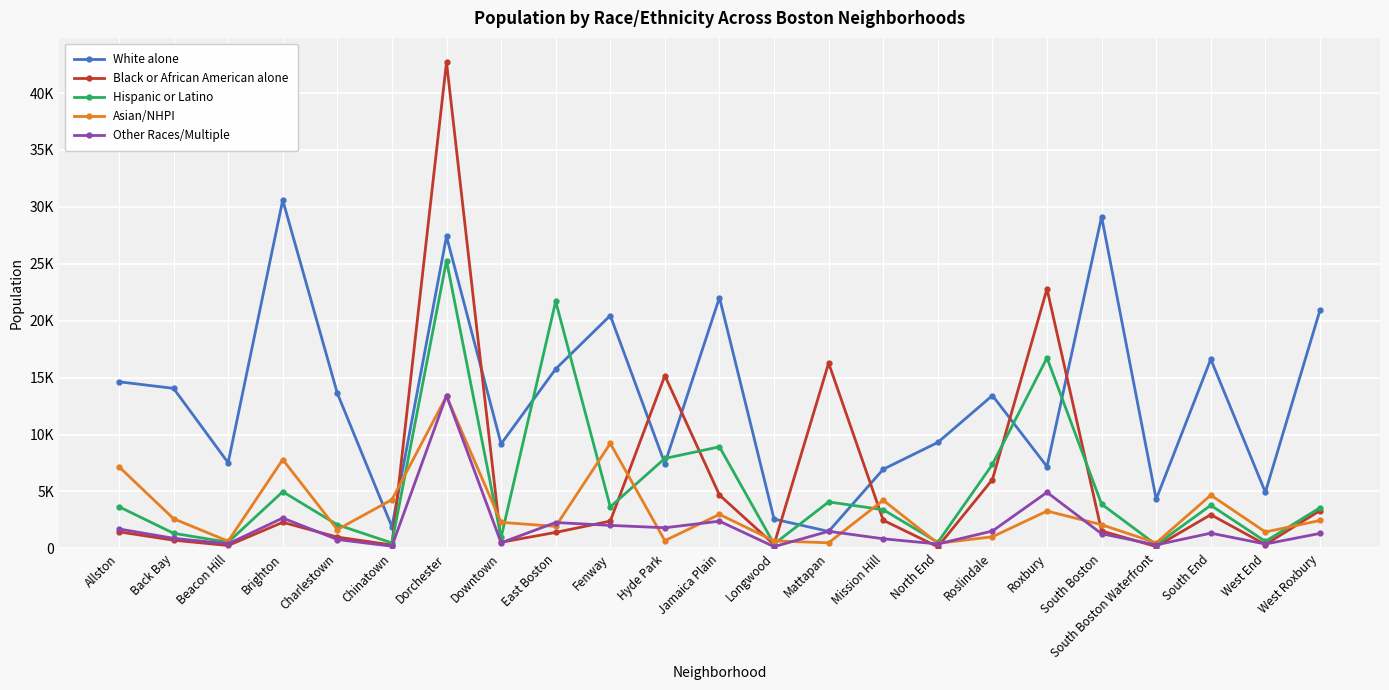

What are all the series names shown in the legend?

White alone, Black or African American alone, Hispanic or Latino, Asian/NHPI, Other Races/Multiple